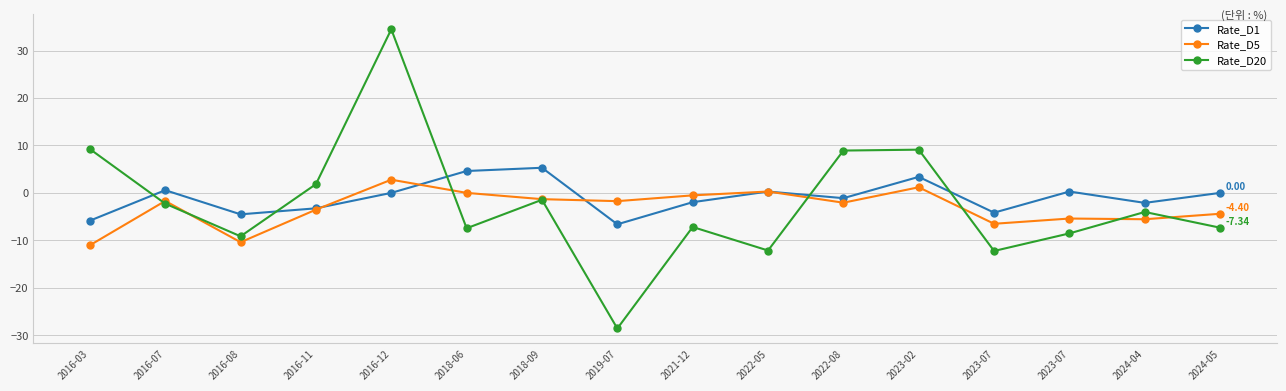

Is the value of Rate_D20 at 2022-08 greater than the value of Rate_D5 at 2016-03?

Yes